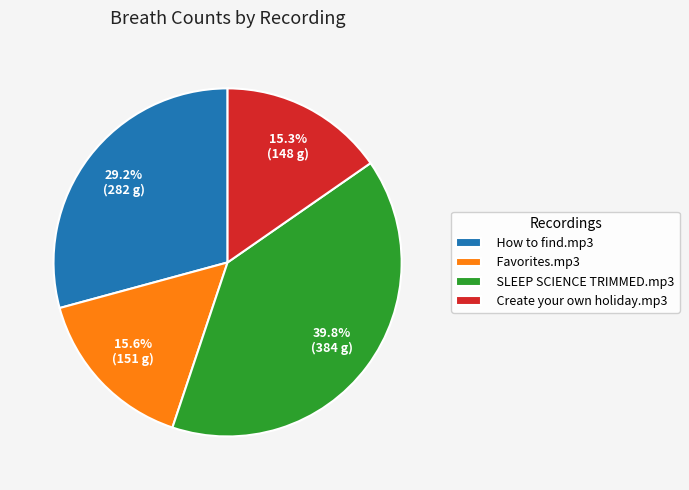

Is there any slice that represents more than half of the pie?

No